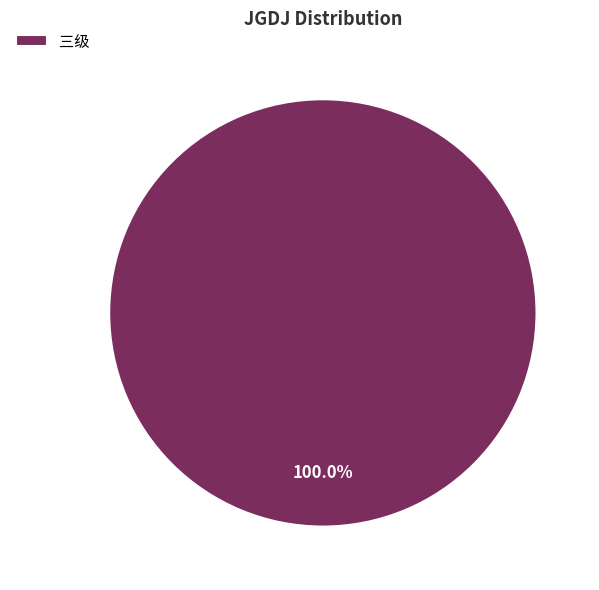

The 三级 slice represents 100% of the pie. True or false?

True